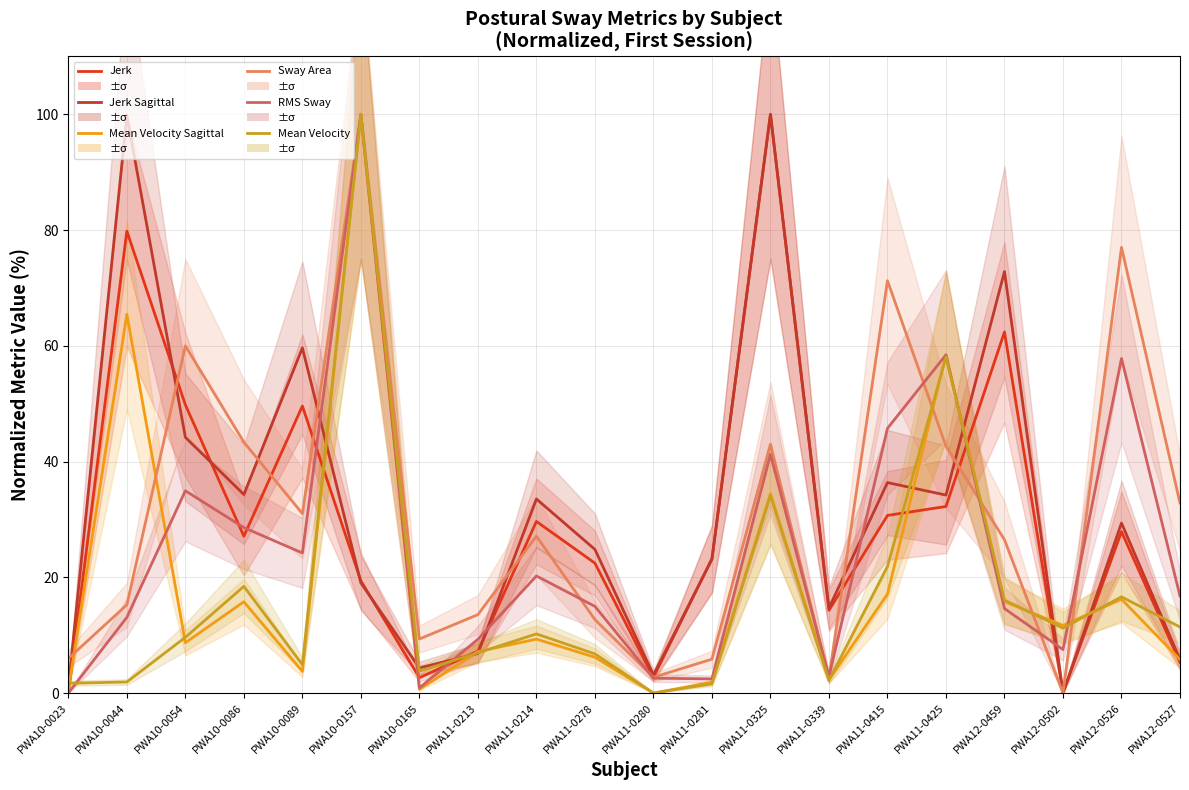

Which has a higher value, PWA11-0325 or PWA12-0502?

PWA11-0325